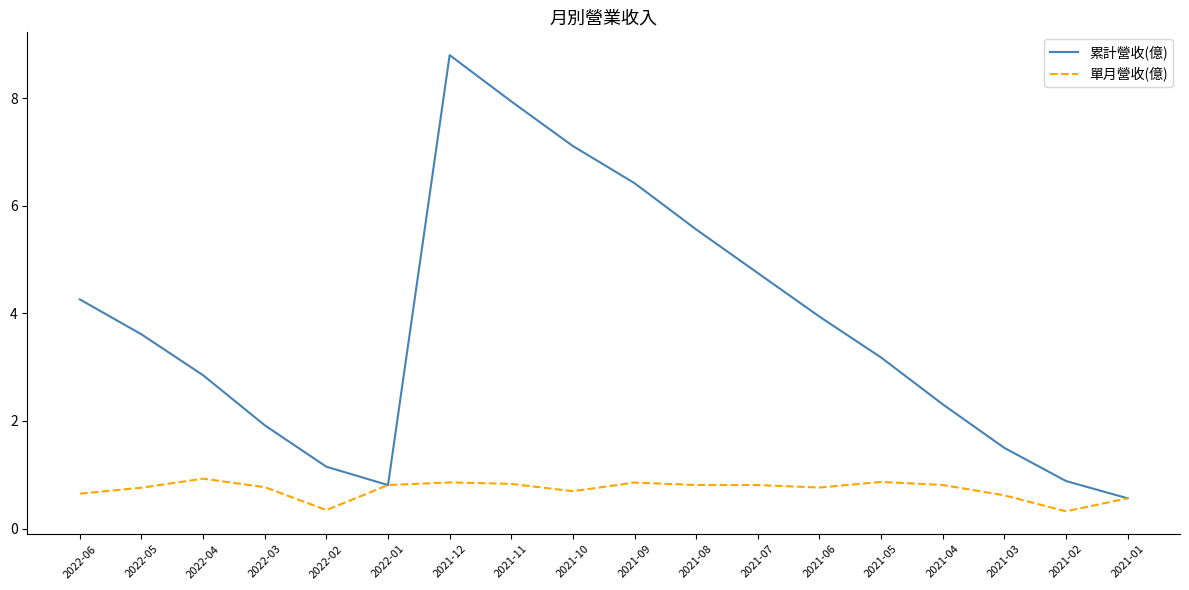

How many interior local peaks does the 累計營收(億) series have?

1